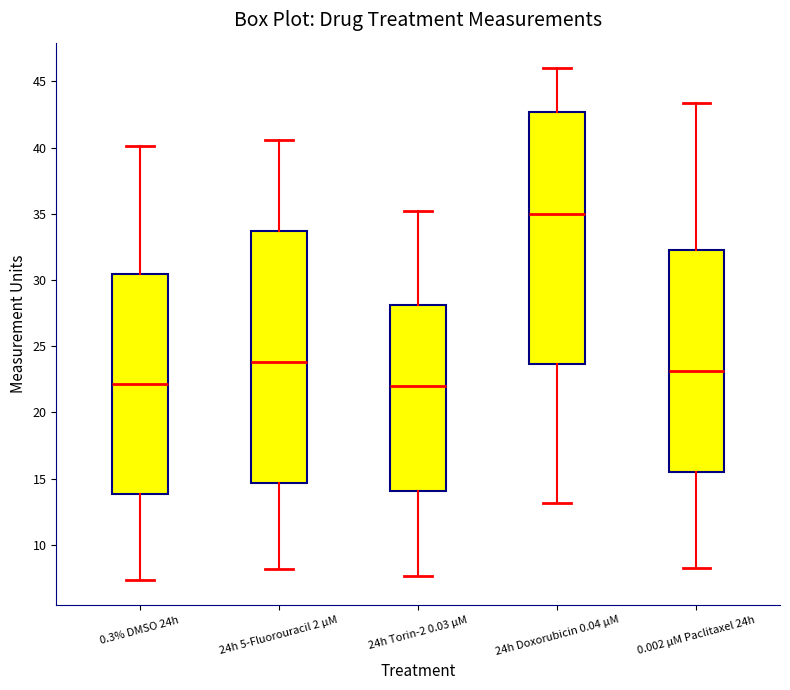

Reading left to right, transcribe this box plot: for each box, give where its median line is, the range the box spans, and where its two whiskers end, as read against the y-axis. The values are not printed on the chart, so give them approximately, as read against the axis.

0.3% DMSO 24h: median 22.0, box 14.0 to 30.5, whiskers 7.5 to 40.0
24h 5-Fluorouracil 2 µM: median 24.0, box 14.5 to 33.5, whiskers 8.0 to 40.5
24h Torin-2 0.03 µM: median 22.0, box 14.0 to 28.0, whiskers 7.5 to 35.0
24h Doxorubicin 0.04 µM: median 35.0, box 23.5 to 42.5, whiskers 13.0 to 46.0
0.002 µM Paclitaxel 24h: median 23.0, box 15.5 to 32.5, whiskers 8.5 to 43.5